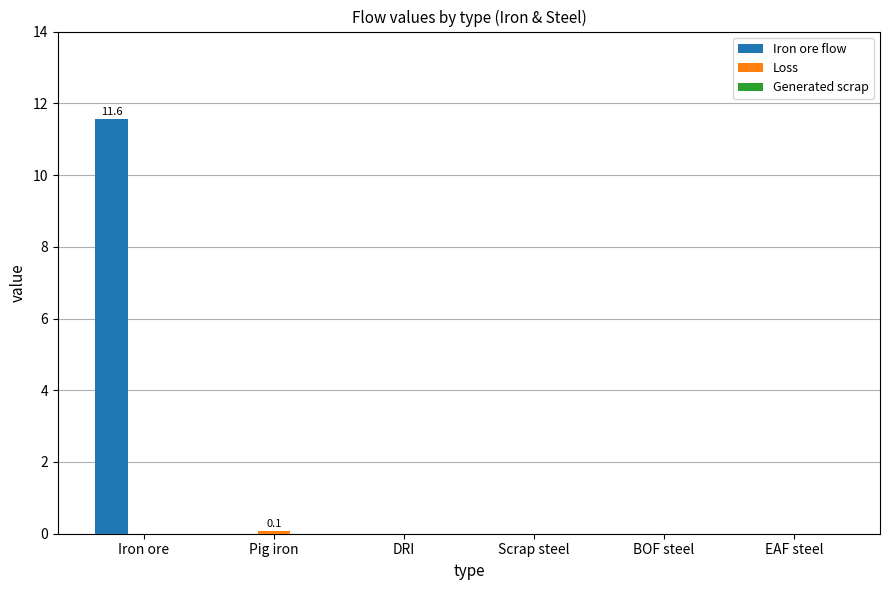

Is it true that Iron ore flow equals 0.0 at DRI?

True